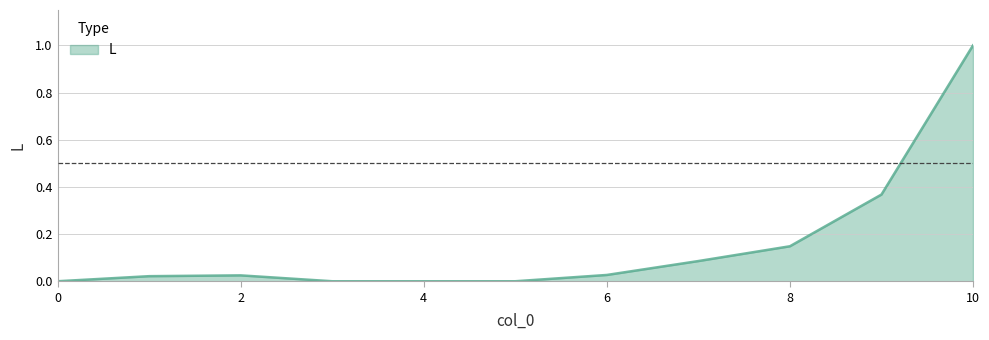

What is the greatest value displayed?

1.0